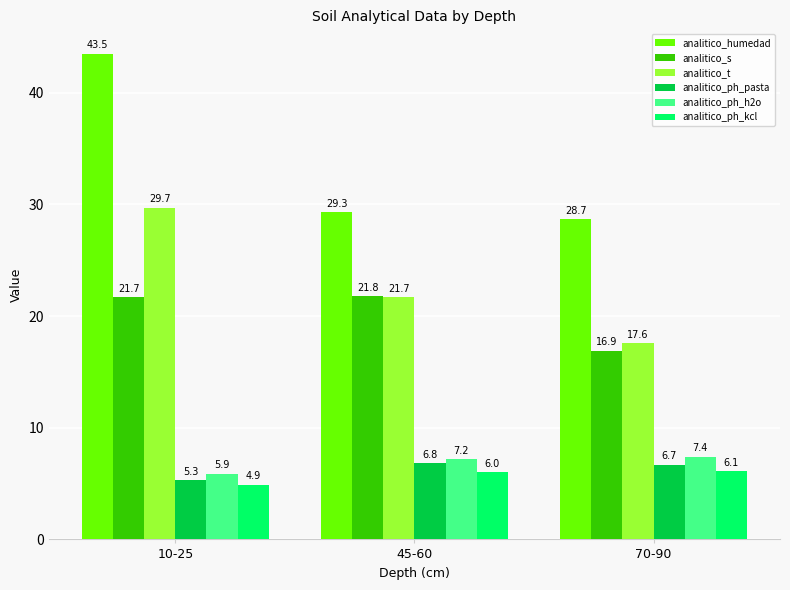

How many data points in analitico_ph_pasta are less than 6?

1